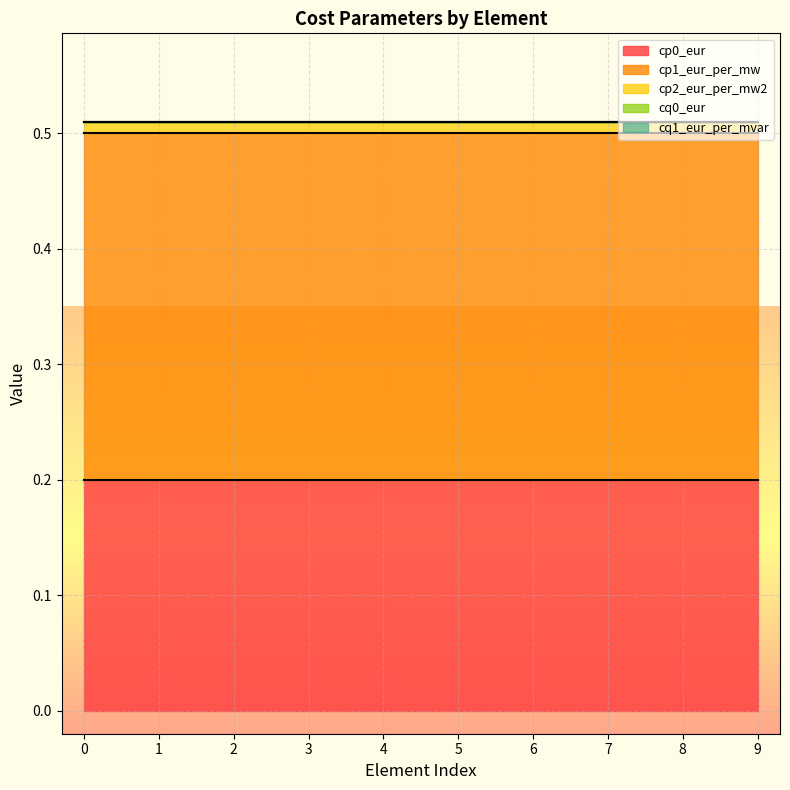

List the labels in order of cq1_eur_per_mvar value, largest first.

0, 1, 2, 3, 4, 5, 6, 7, 8, 9